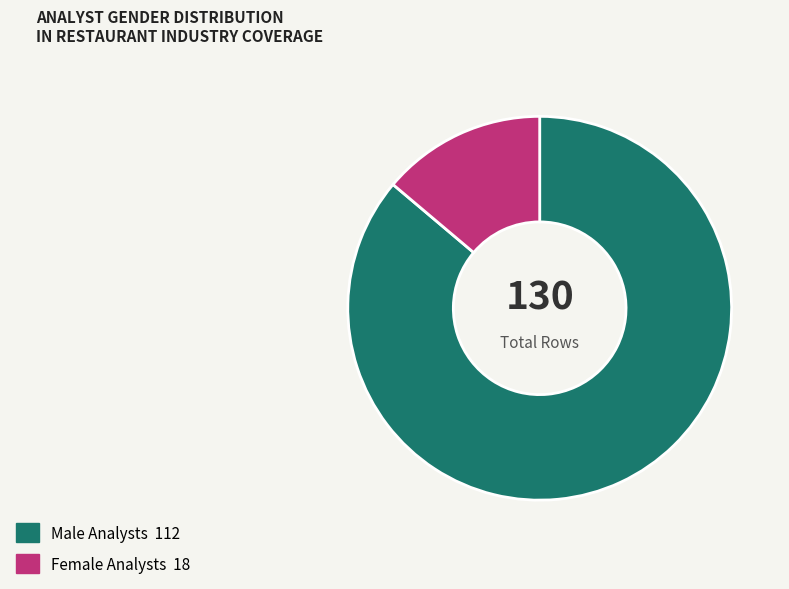

How many slices are in this pie chart?

2